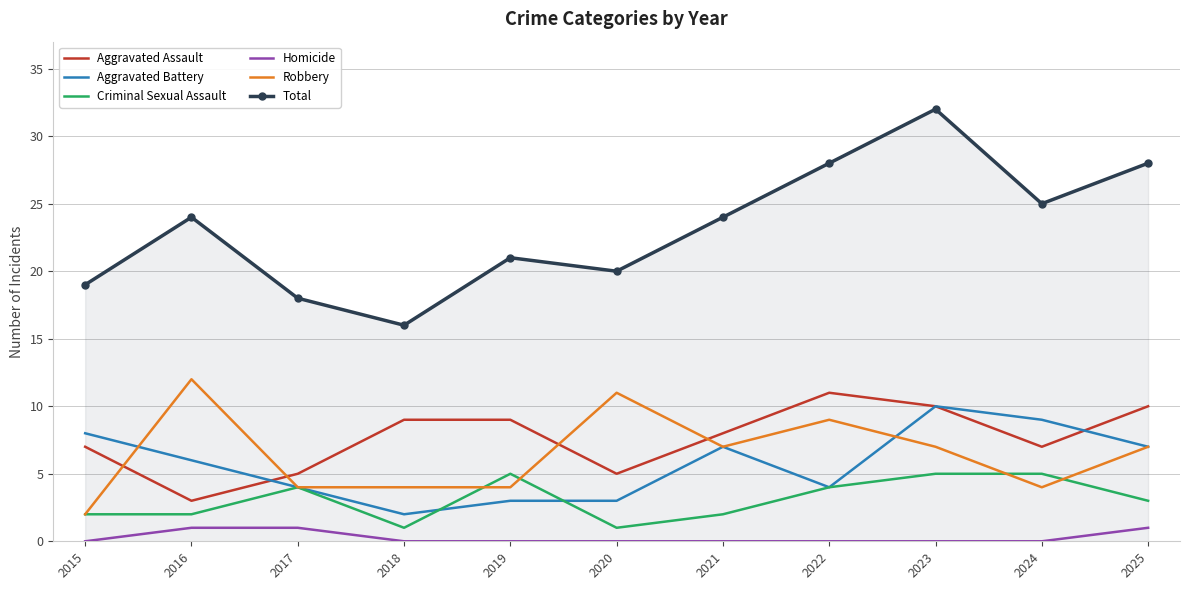

What is the maximum value shown in the chart?

32